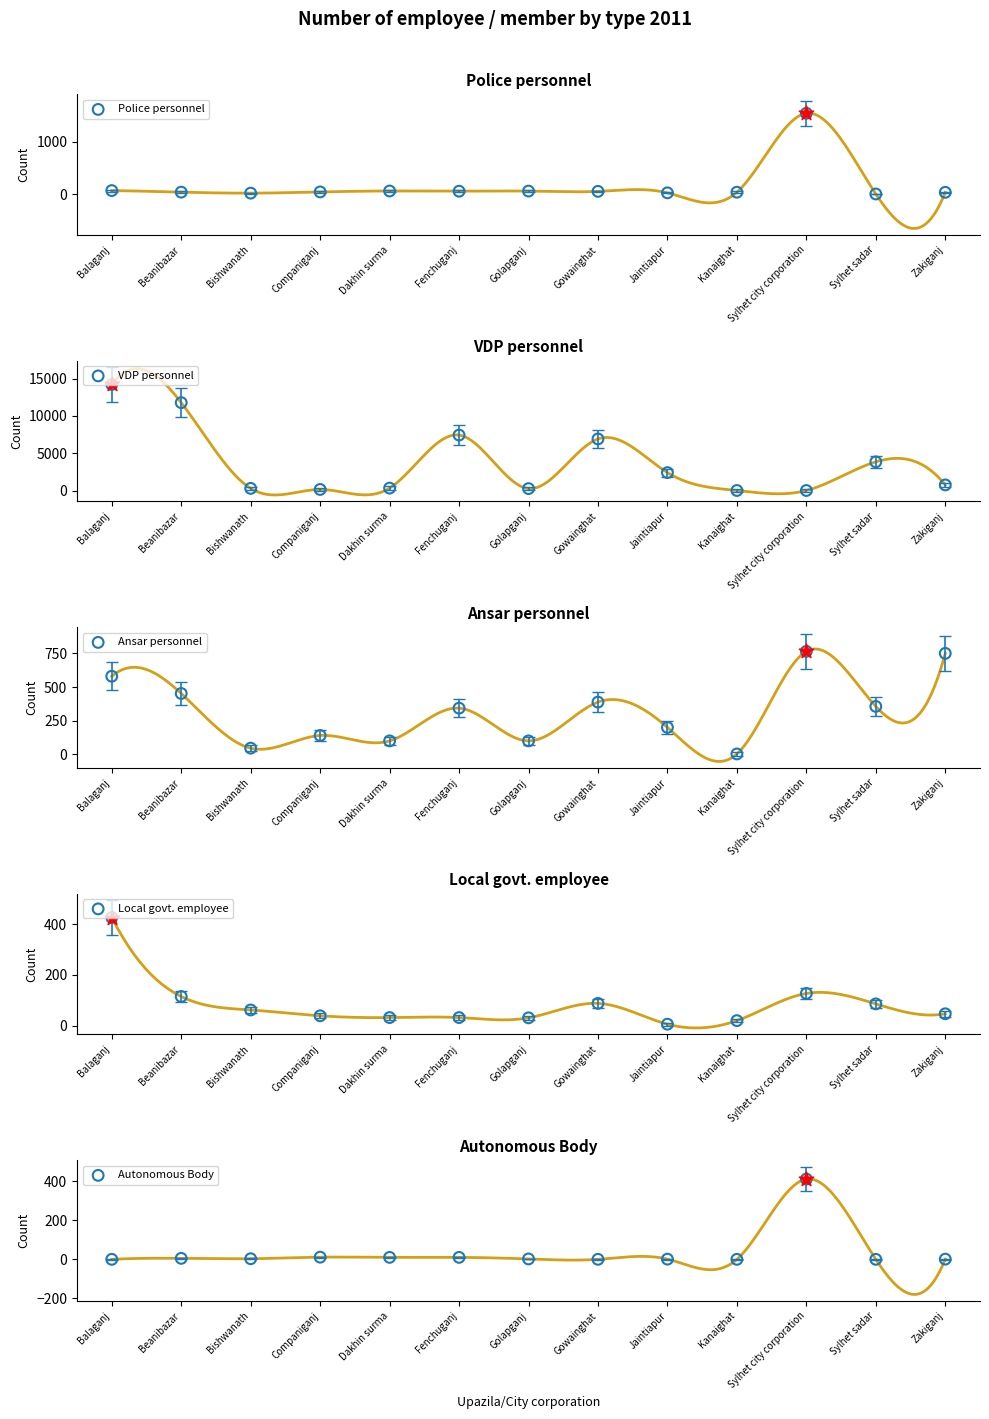

Which series has the largest total across all categories?

VDP personnel